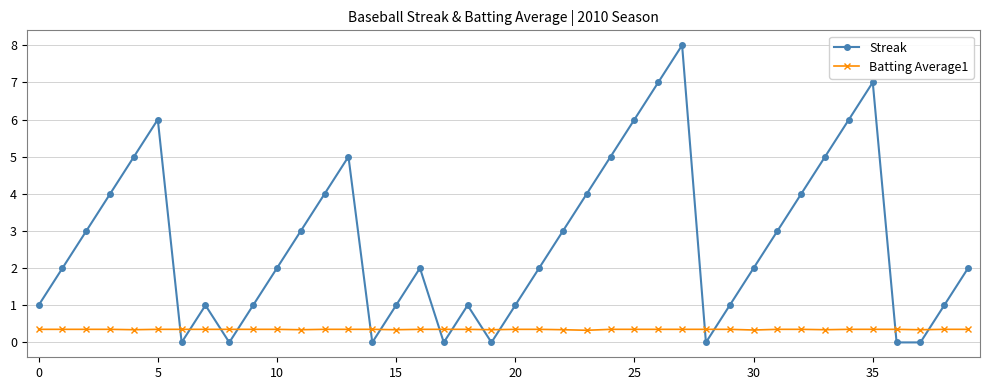

Which series has the largest total across all categories?

Streak